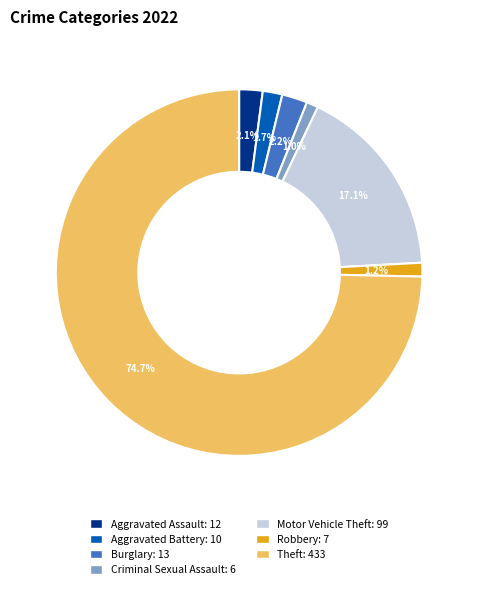

What percentage is NOT represented by Criminal Sexual Assault?

99.0%